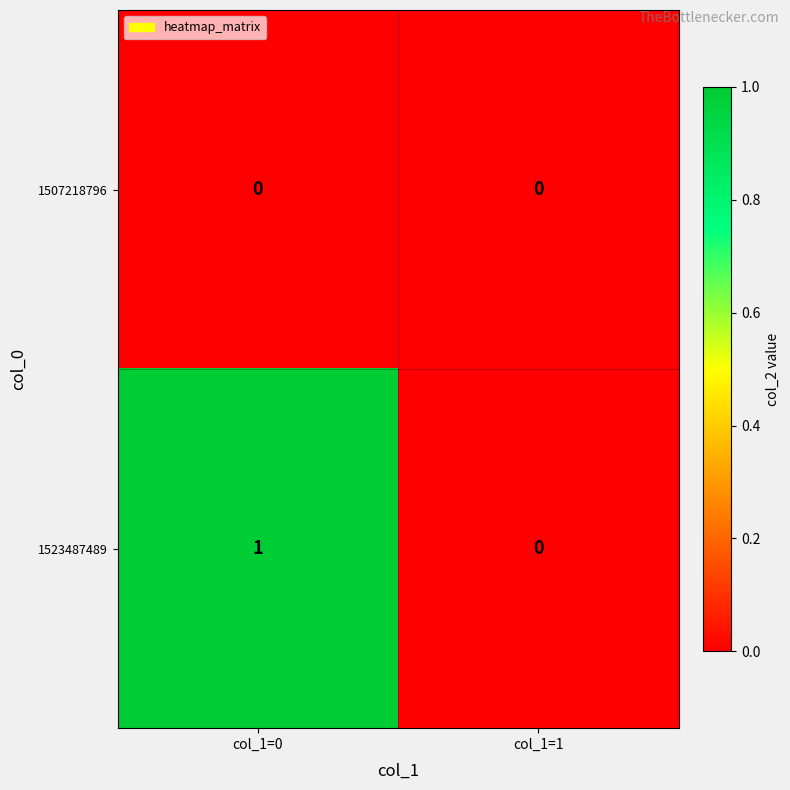

At which label is 1523487489 closest to 0?

col_1=1